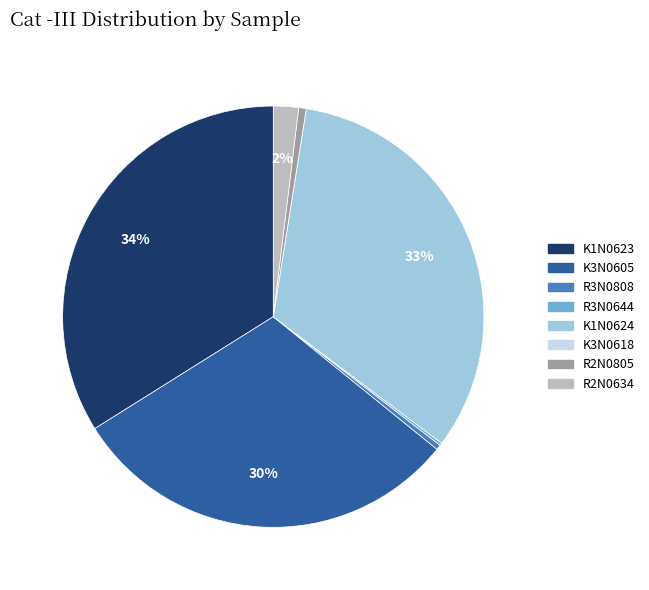

To the nearest percent, what percentage of the pie is R2N0634?

2%